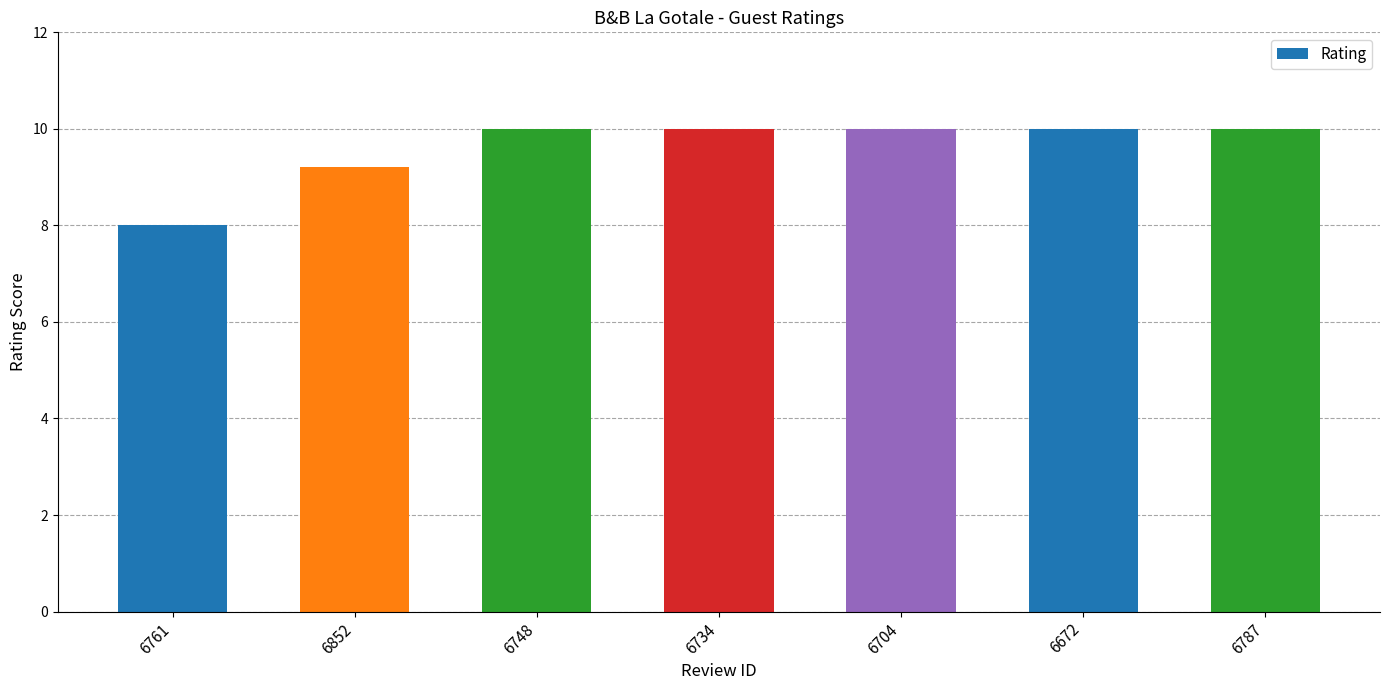

Is it true that the value at 6704 is 10.0?

True